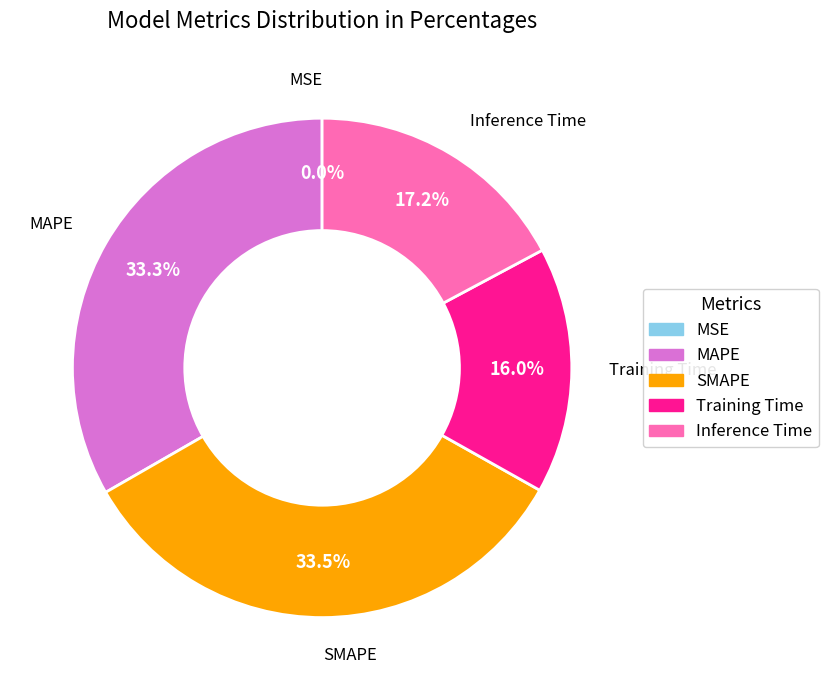

Approximately how many times larger is the value at MAPE compared to SMAPE?

1.0